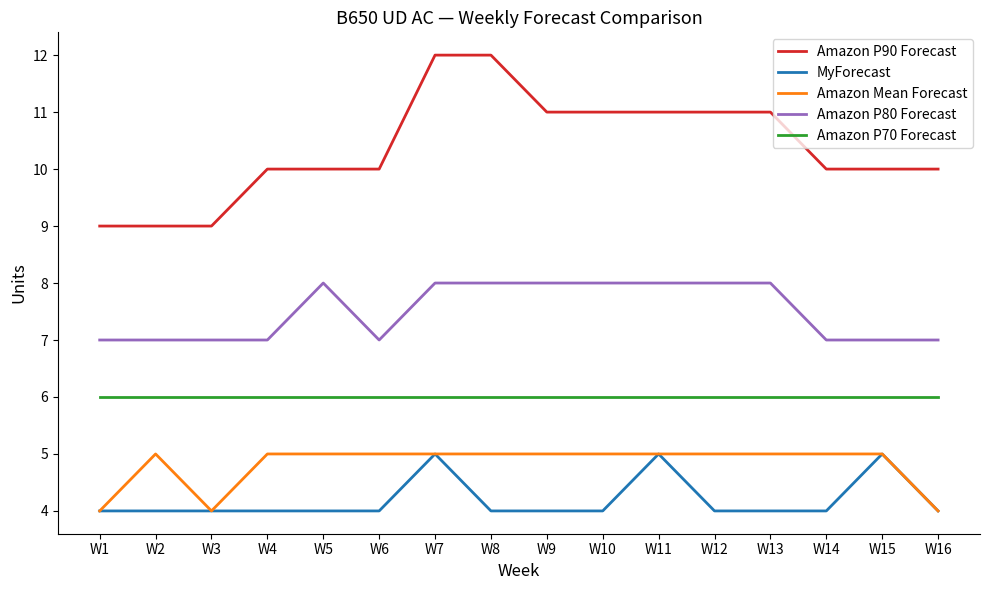

Between W1 and W9, which series saw the biggest shift?

Amazon P90 Forecast